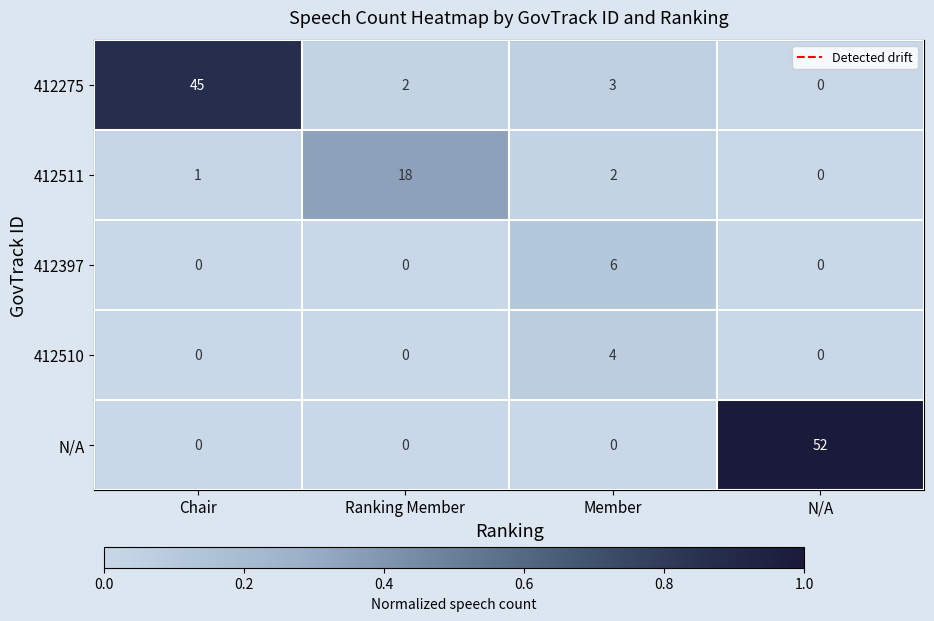

Reading left to right, extract all data points from this chart.

412275: Chair=45	Ranking Member=2	Member=3	N/A=0
412511: Chair=1	Ranking Member=18	Member=2	N/A=0
412397: Chair=0	Ranking Member=0	Member=6	N/A=0
412510: Chair=0	Ranking Member=0	Member=4	N/A=0
N/A: Chair=0	Ranking Member=0	Member=0	N/A=52